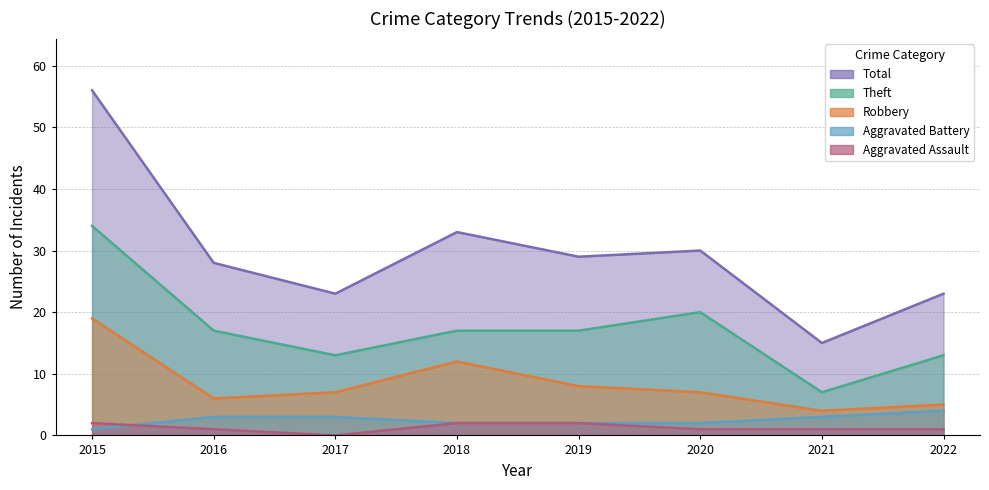

Read the Total value at 2015, to the nearest 5.

55